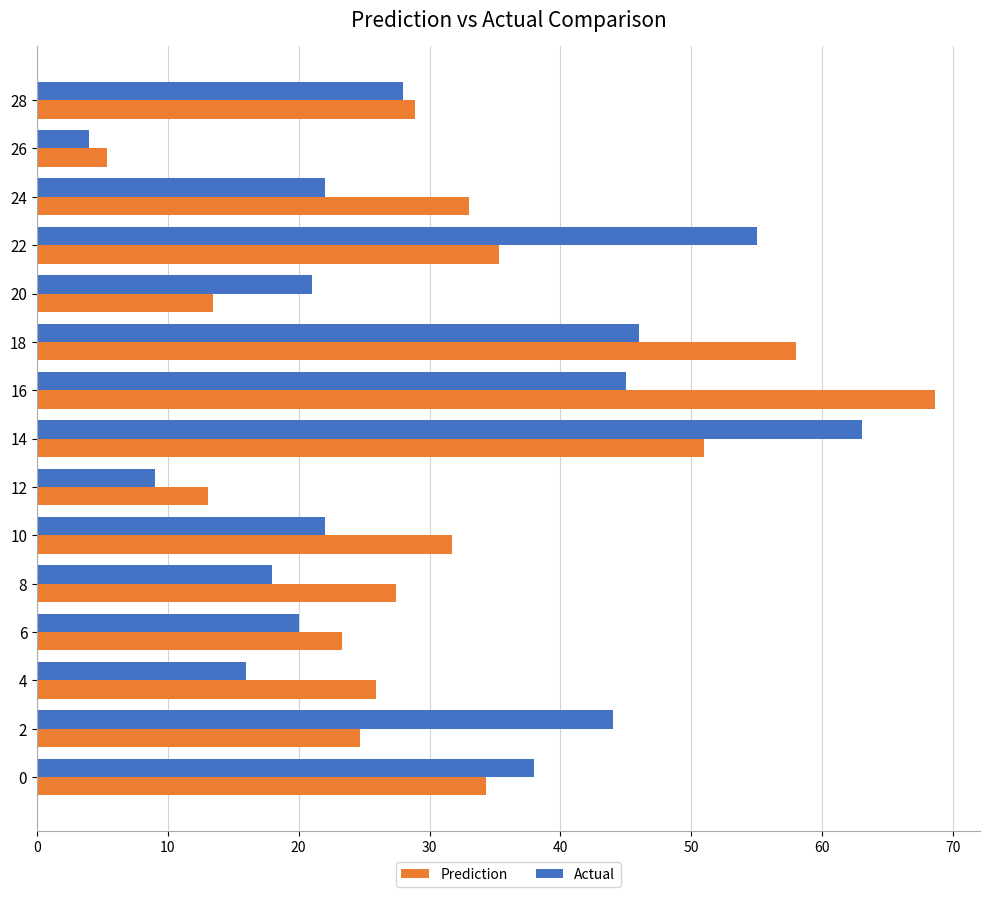

At 14, list the series in order from largest to smallest.

Actual, Prediction